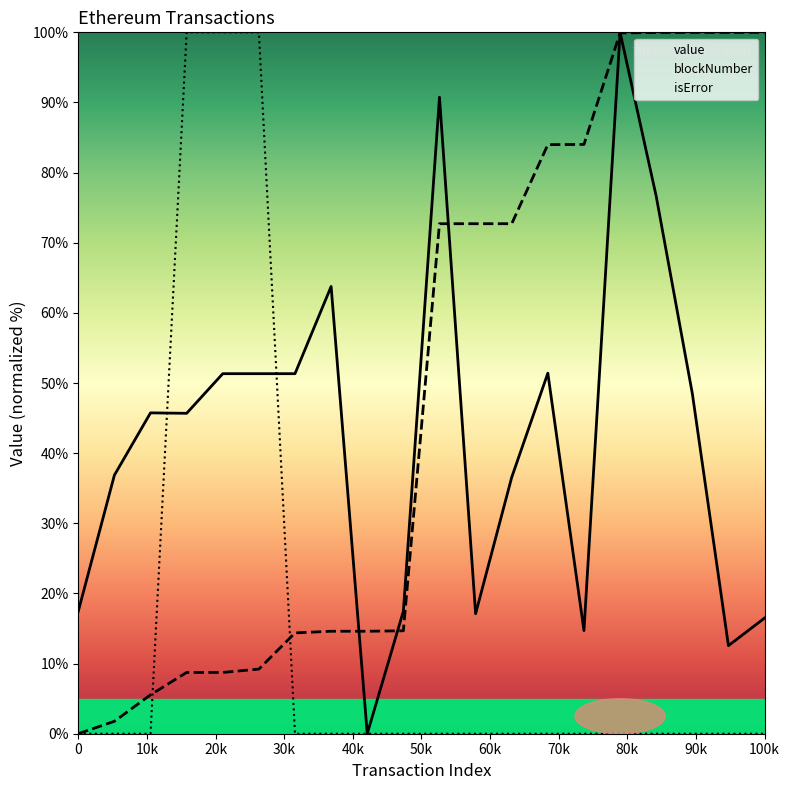

Which series has the largest total across all categories?

blockNumber